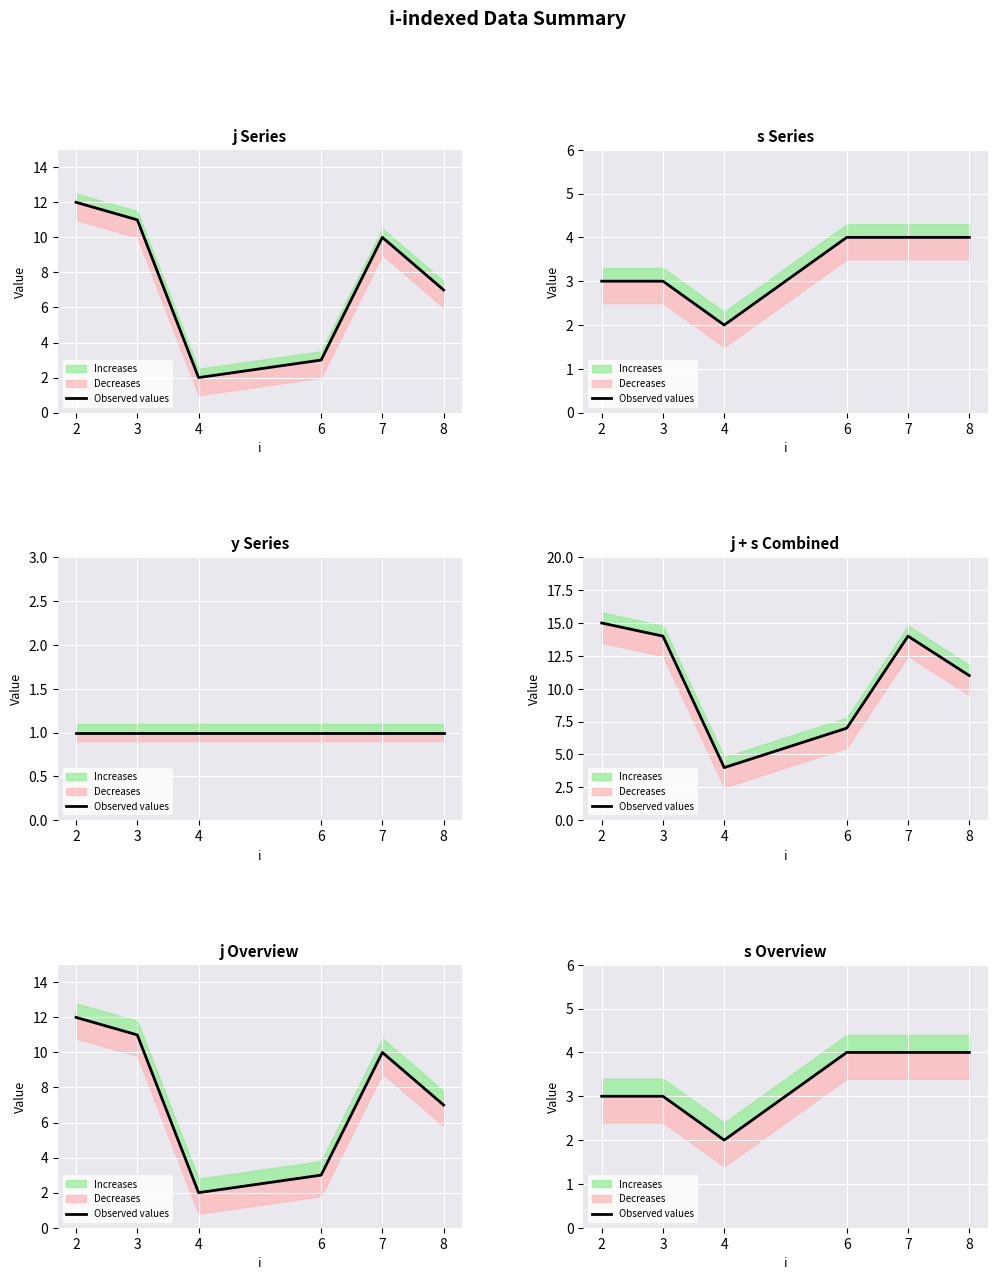

How many values are between 3 and 4?

5